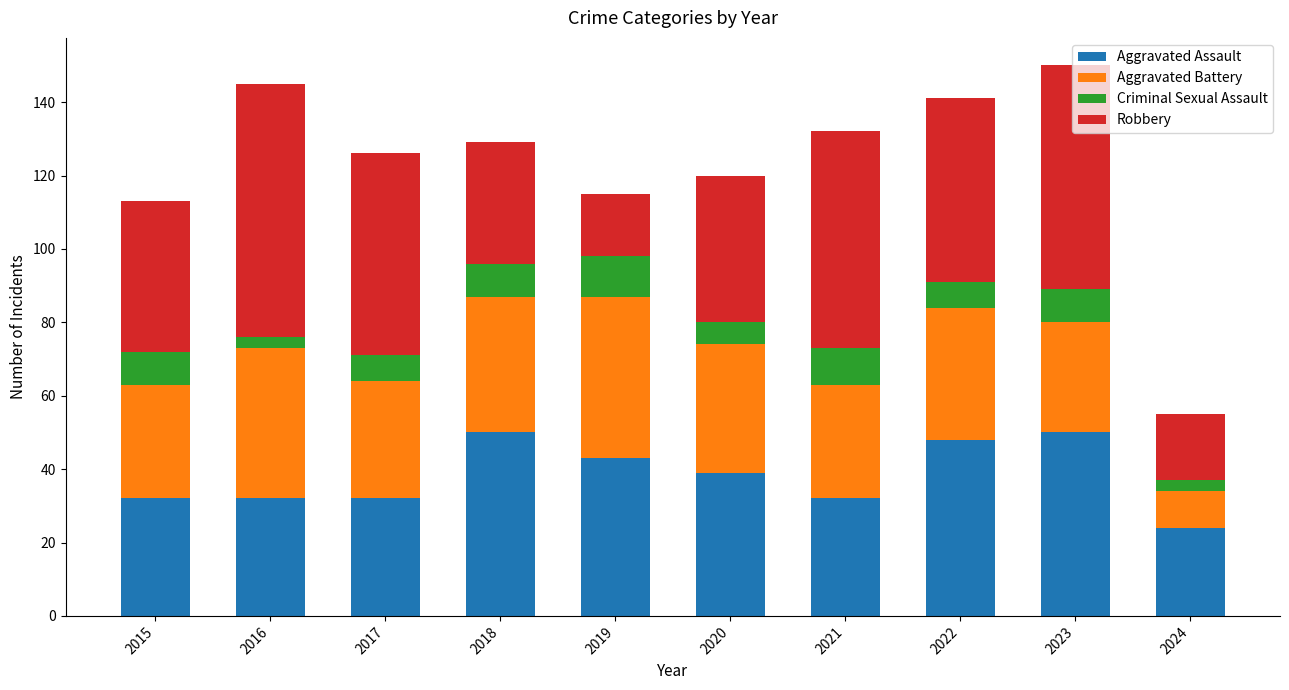

True or false: Aggravated Assault has a value of 56 at 2015.

False